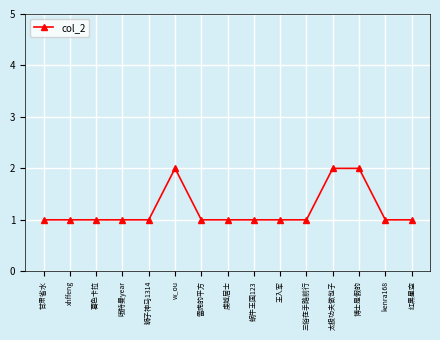

Reading right to left, extract all data points from this chart.

红黑星空=1	kenra168=1	博士是假的=2	太极功夫做包子=2	三俗在手路前行=1	王入军=1	蜗牛王国123=1	虔城居士=1	雷虎的平方=1	w_ou=2	狮子神马1314=1	哦特曼year=1	暮色卡拉=1	xhffeng=1	甘肃省水=1